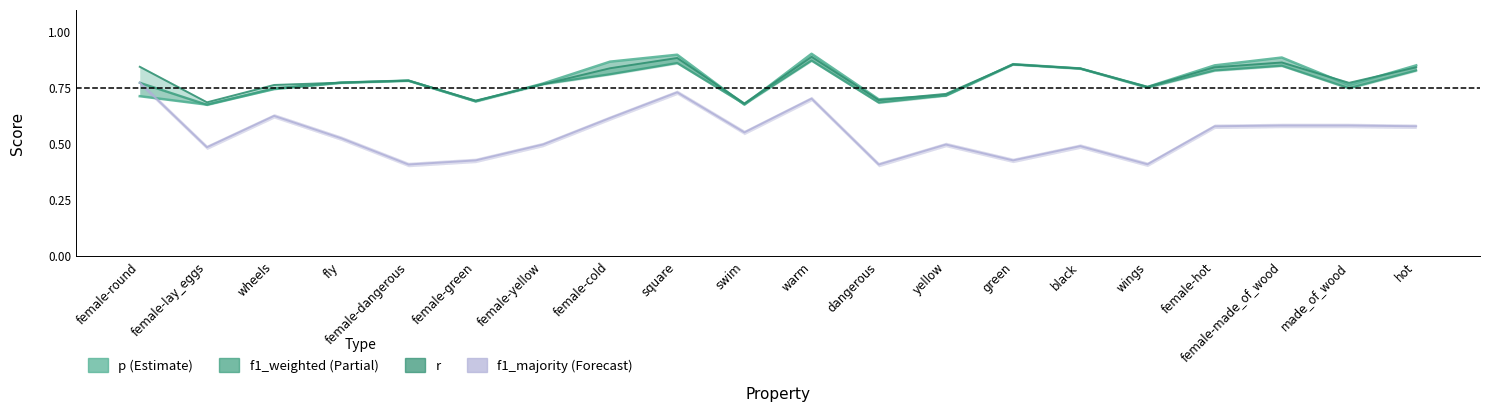

Where is the first local minimum for f1_majority?

female-lay_eggs